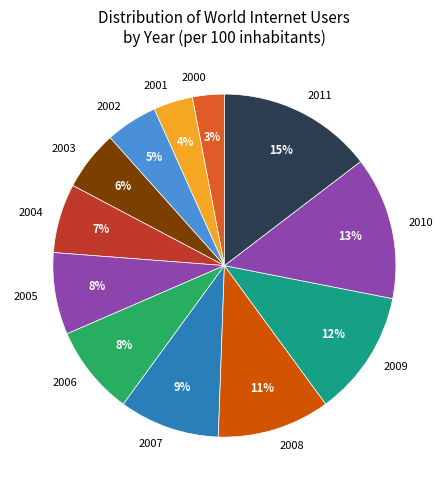

How many slices are in this pie chart?

12